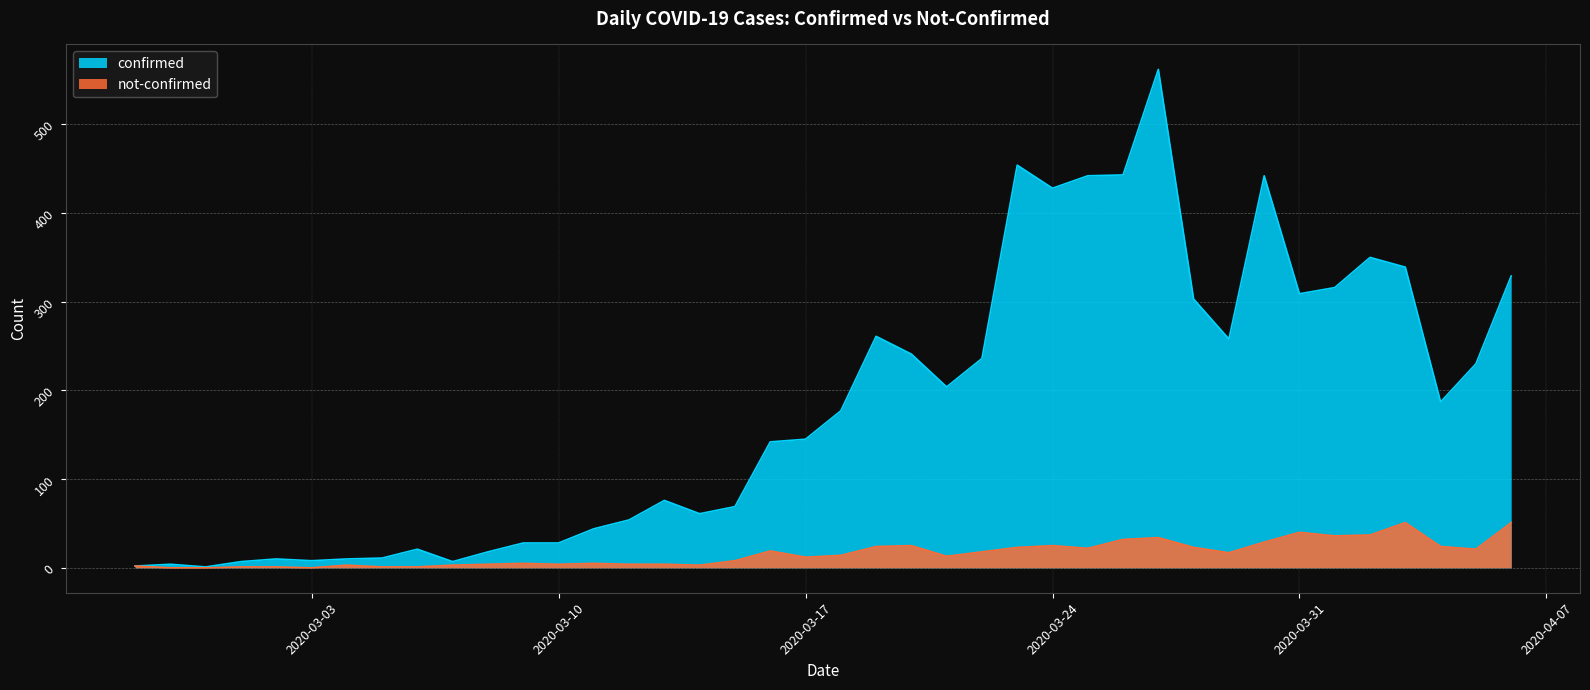

True or false: not-confirmed and confirmed intersect in this chart.

False